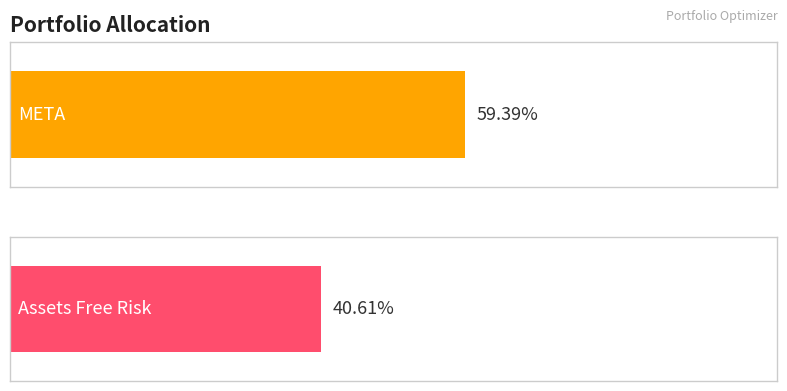

Count the number of categories in the chart.

2